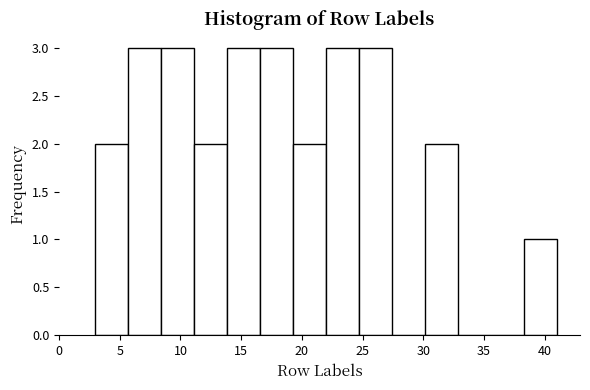

Reading left to right, transcribe this chart: for each bar, give the range it covers on the x-axis and its height. Neither the bar edges nor the heights are printed on the chart, so give them approximately, as read against the axes.

3.0 to 5.5: 2
5.5 to 8.5: 3
8.5 to 11.0: 3
11.0 to 14.0: 2
14.0 to 16.5: 3
16.5 to 19.5: 3
19.5 to 22.0: 2
22.0 to 24.5: 3
24.5 to 27.5: 3
27.5 to 30.0: 0
30.0 to 33.0: 2
33.0 to 35.5: 0
35.5 to 38.5: 0
38.5 to 41.0: 1